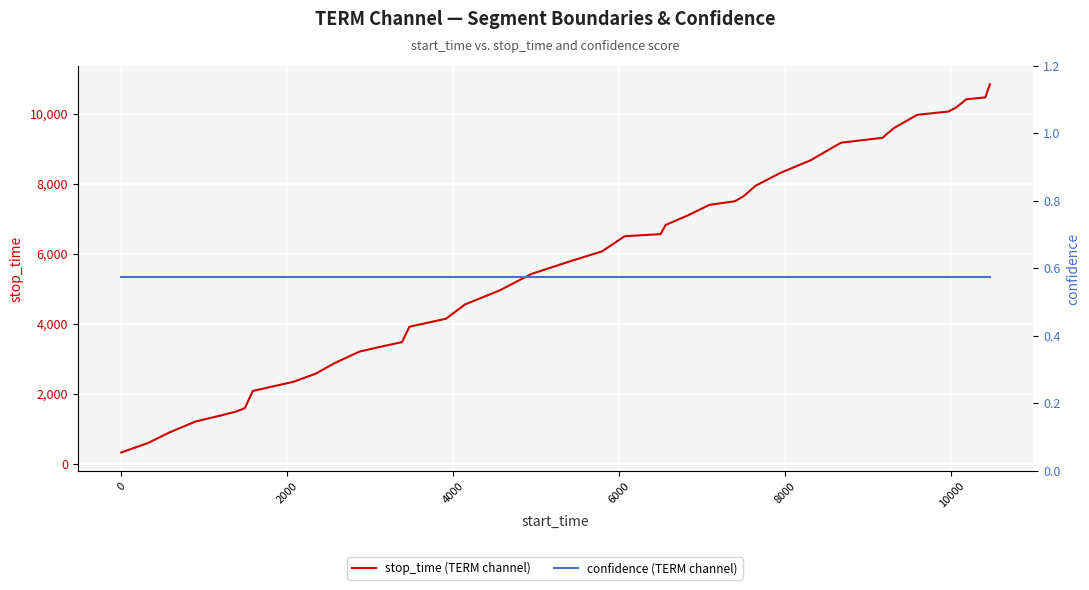

True or false: confidence (TERM channel) has a value of 0.6 at 2000.

True